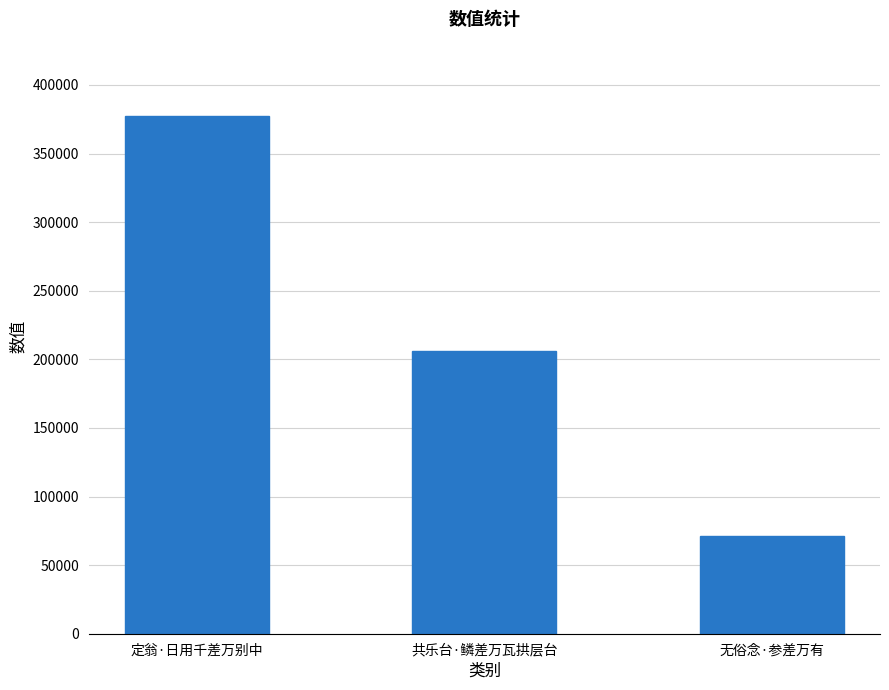

True or false: the data shows 586345 at 定翁·日用千差万别中.

False